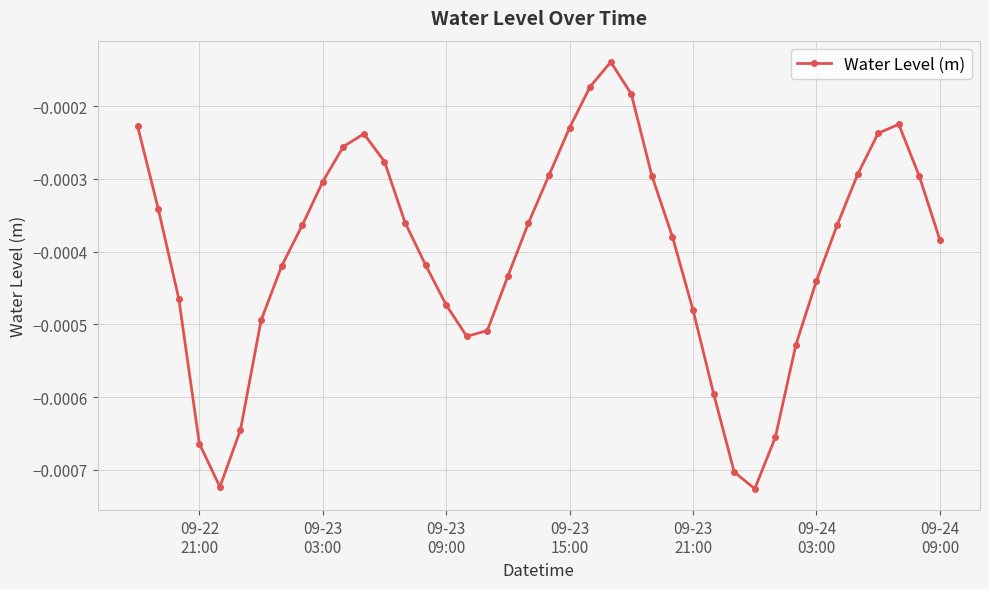

How many points are lower than both their immediate neighbors (excluding endpoints)?

3